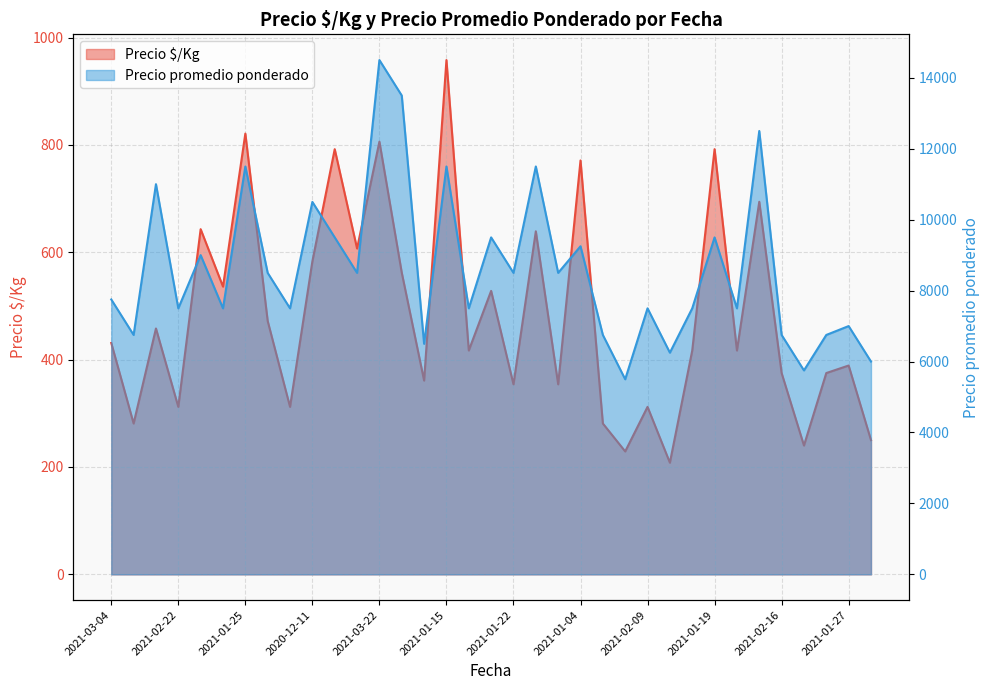

What is the label of the 26th point from the right?

2020-12-11